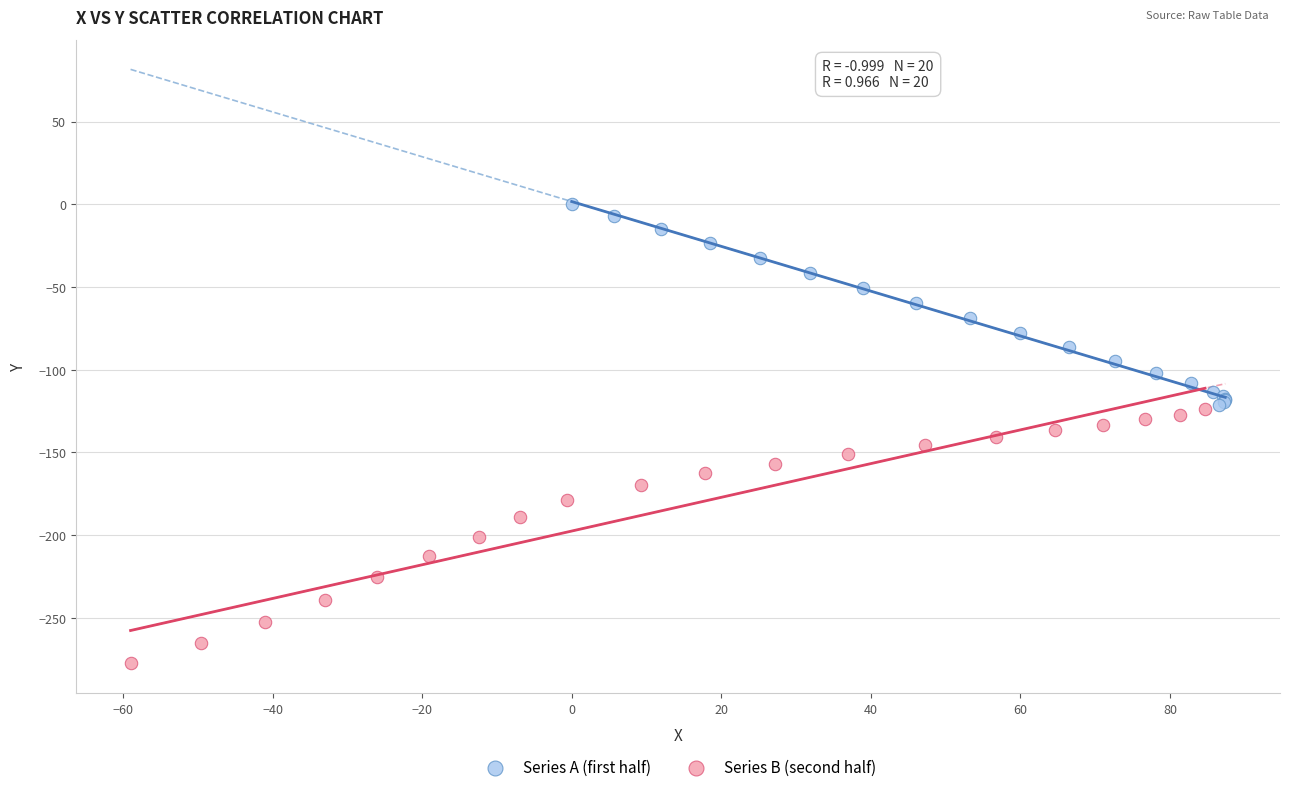

Which series reaches the minimum Y coordinate?

Series B (second half)